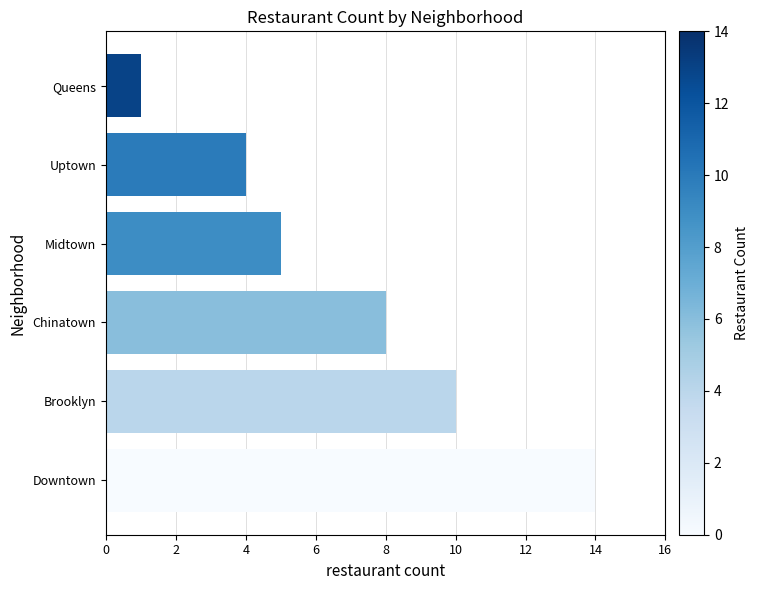

Where is the data nearest to the value 7?

Chinatown